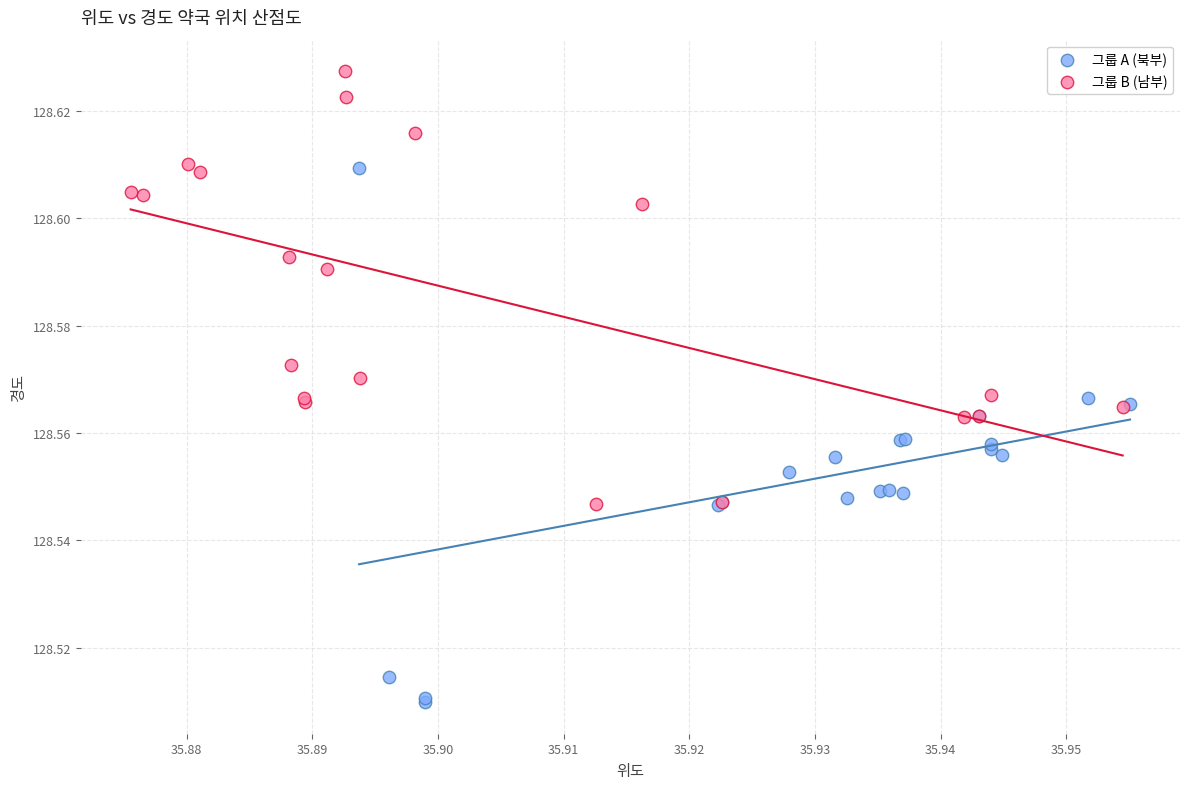

Which series has the widest spread of Y values?

그룹 A (북부)